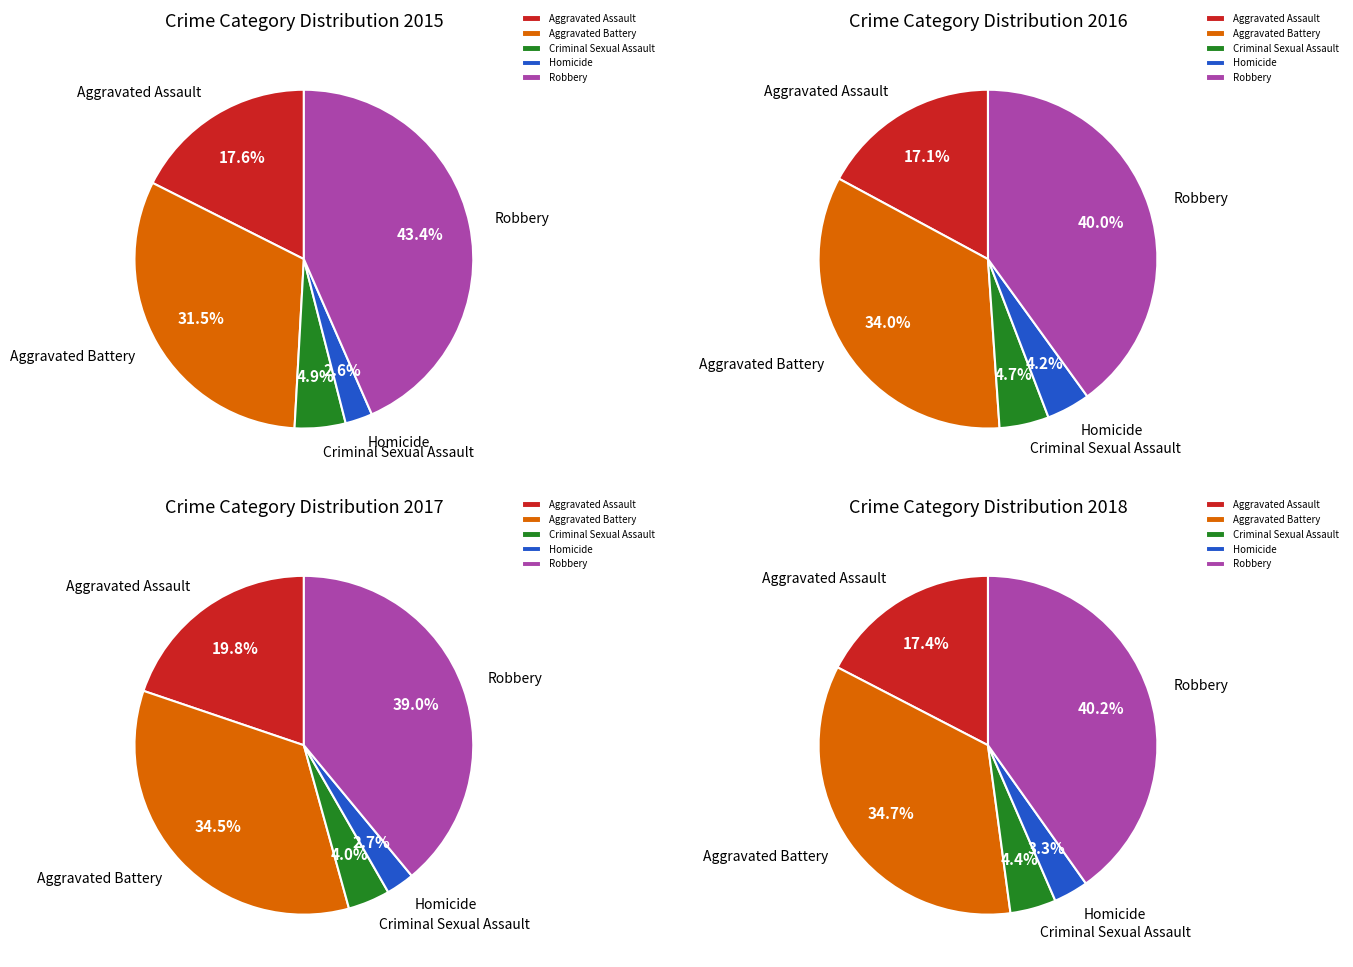

Which series has the widest spread of values?

Robbery